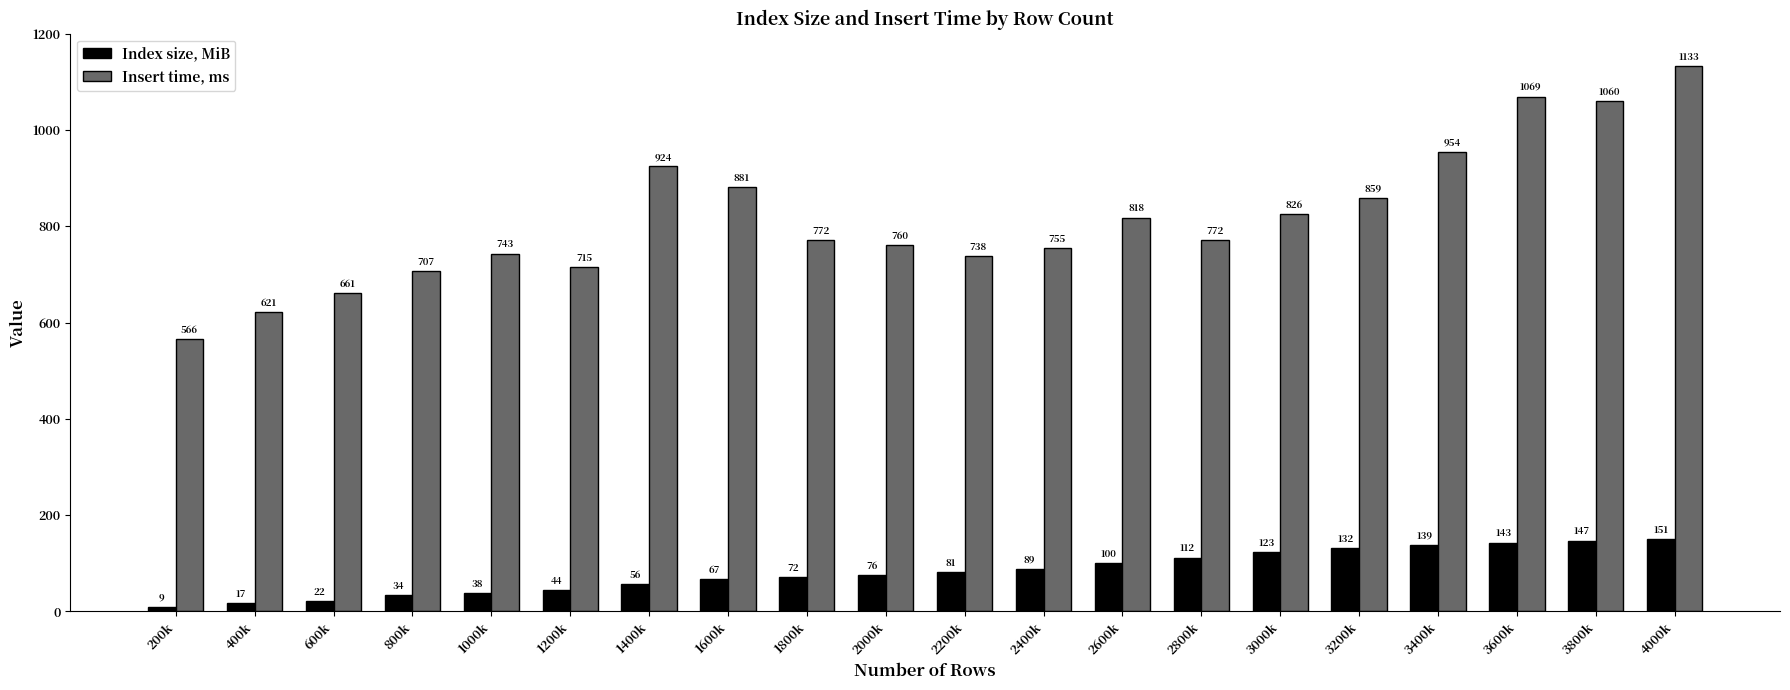

What is the difference between the highest and lowest values at 2600k?

718